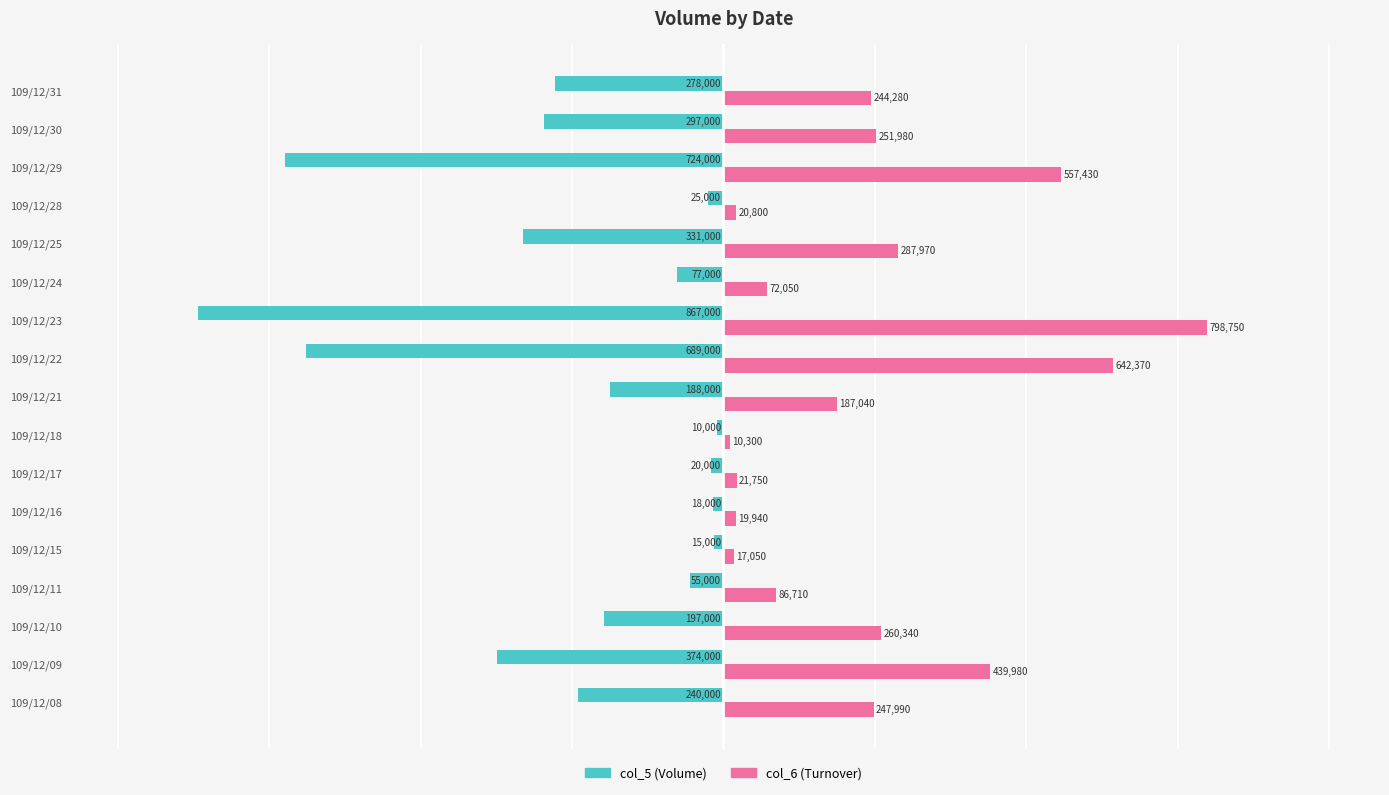

What is the spread (max minus min) of values at 109/12/18?

20300